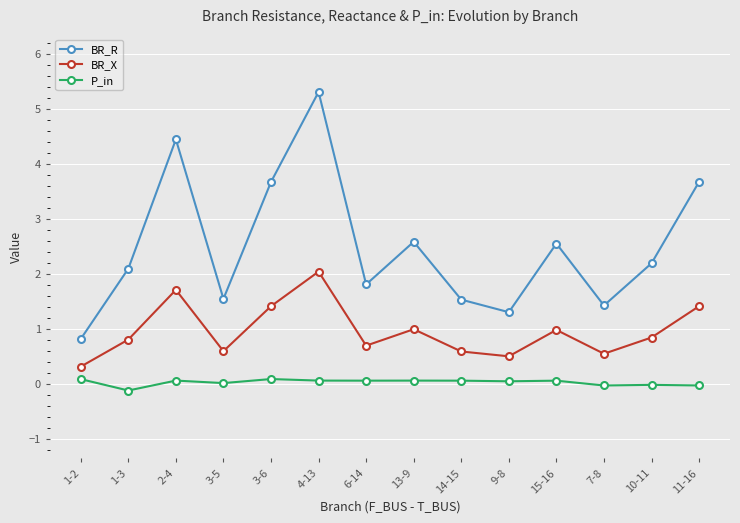

True or false: P_in and BR_X intersect in this chart.

False